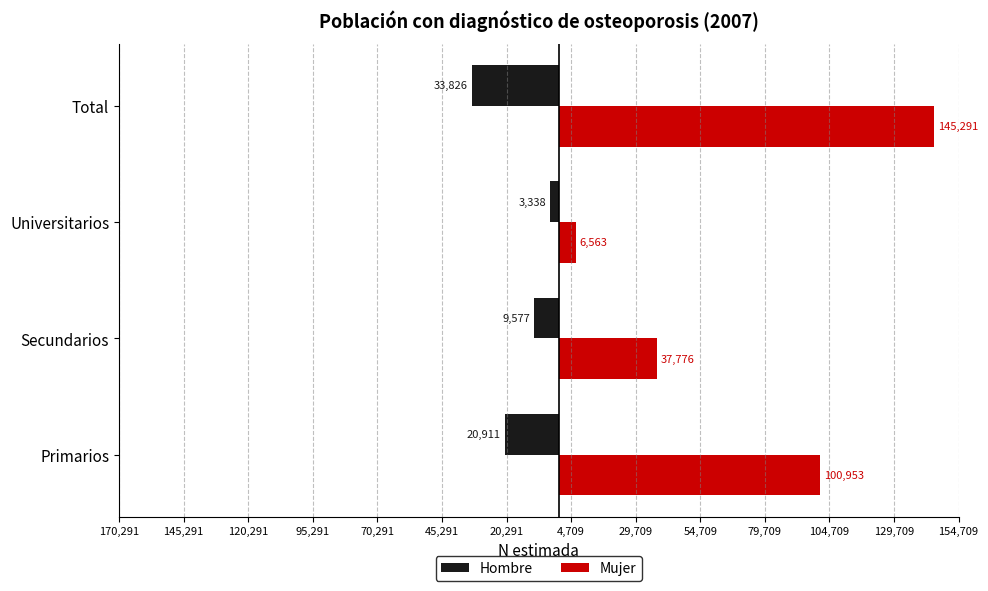

What is the difference between the maximum and minimum values in the Hombre series?

30488